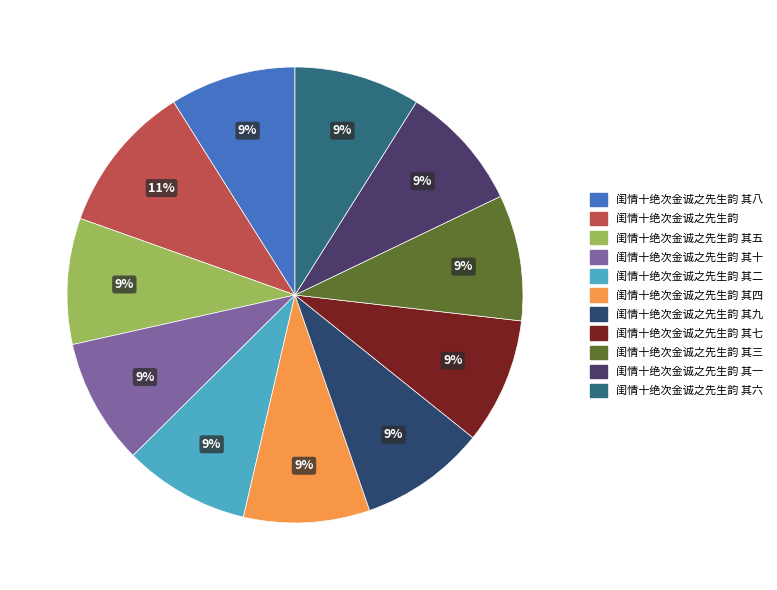

True or false: 闺情十绝次金诚之先生韵 其一 accounts for 1% of the total.

False